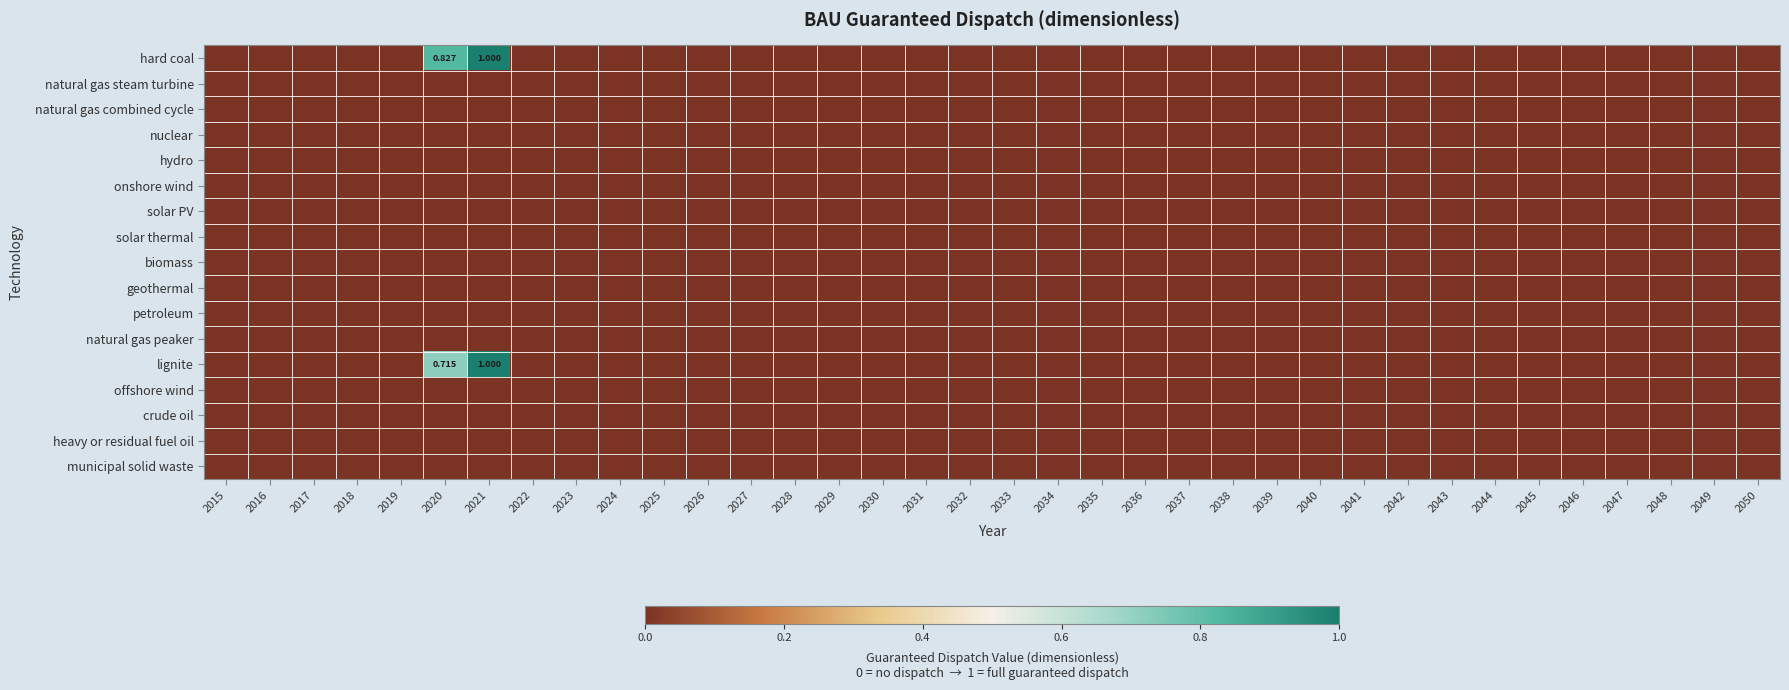

Which has a higher value, 2027 or 2040?

2027